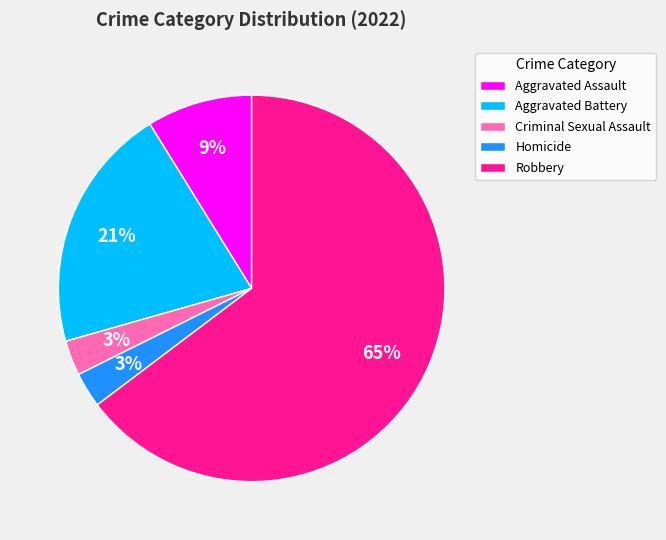

Combined, do Robbery and Aggravated Battery account for over 50%?

Yes